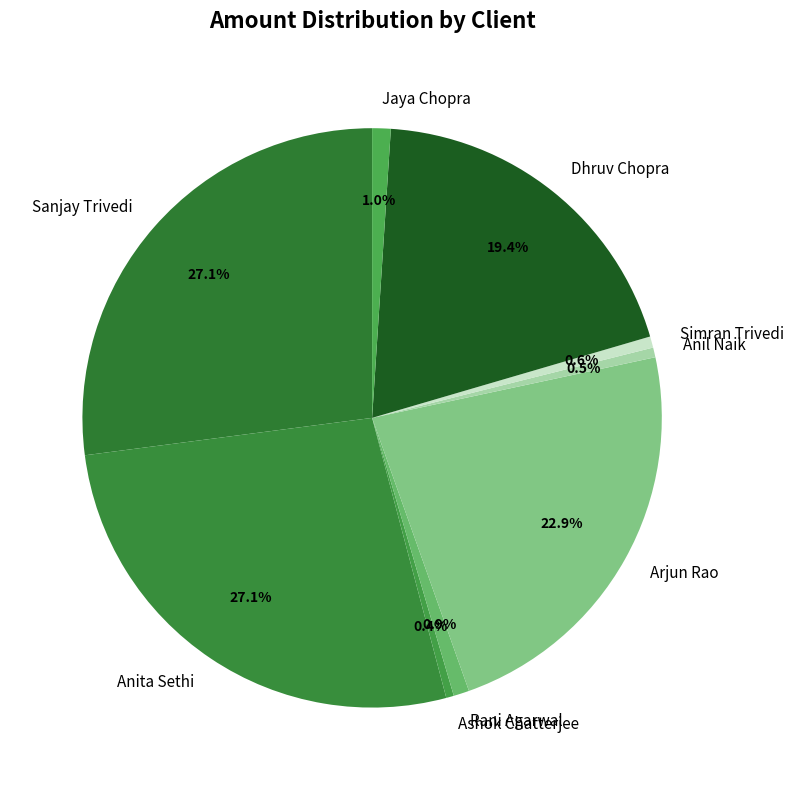

Is Rani Agarwal the majority of the pie?

No